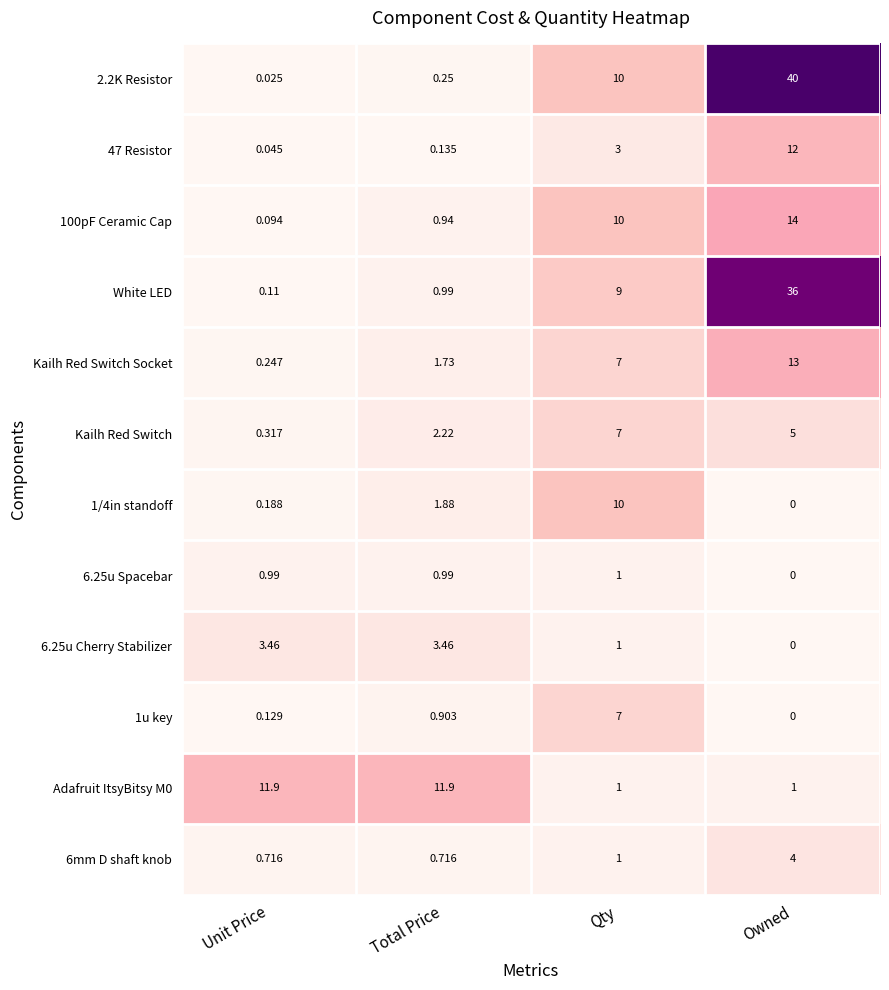

At which category does the chart reach its minimum across all series?

Owned